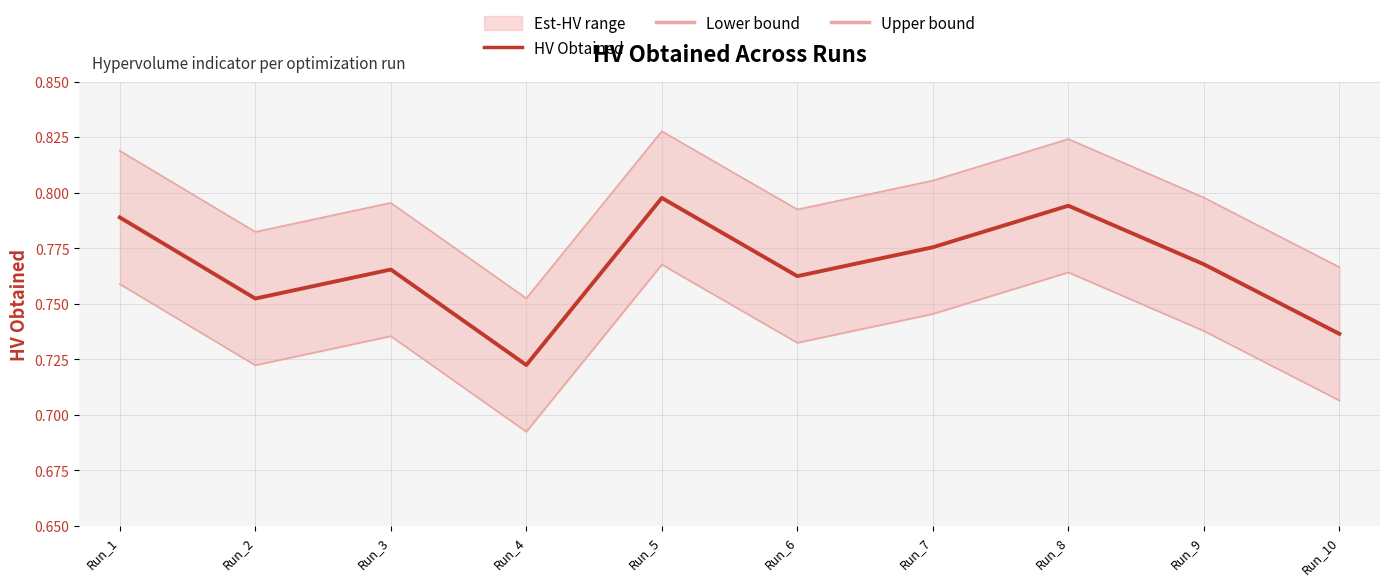

Where is Lower bound nearest to the value 0?

Run_4